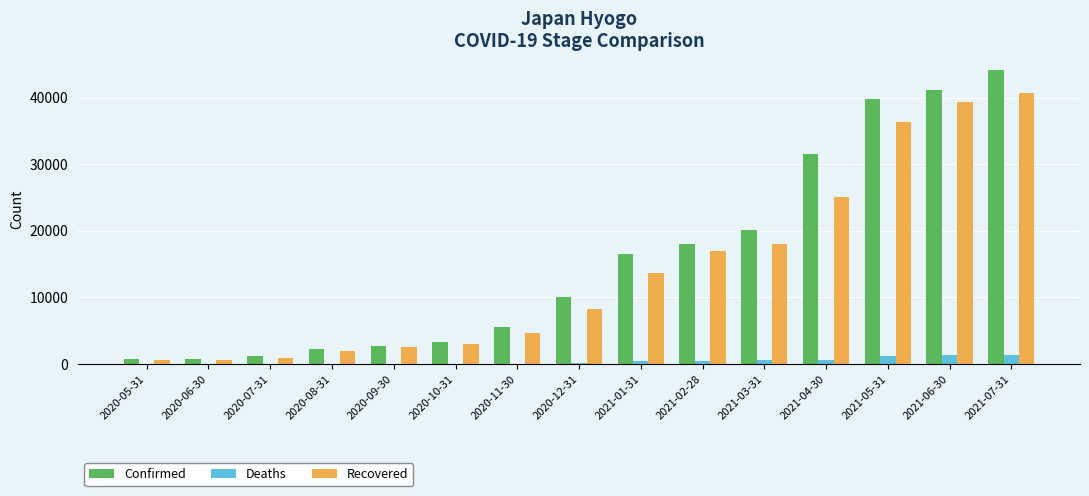

What is the sum of all Confirmed values?

237891